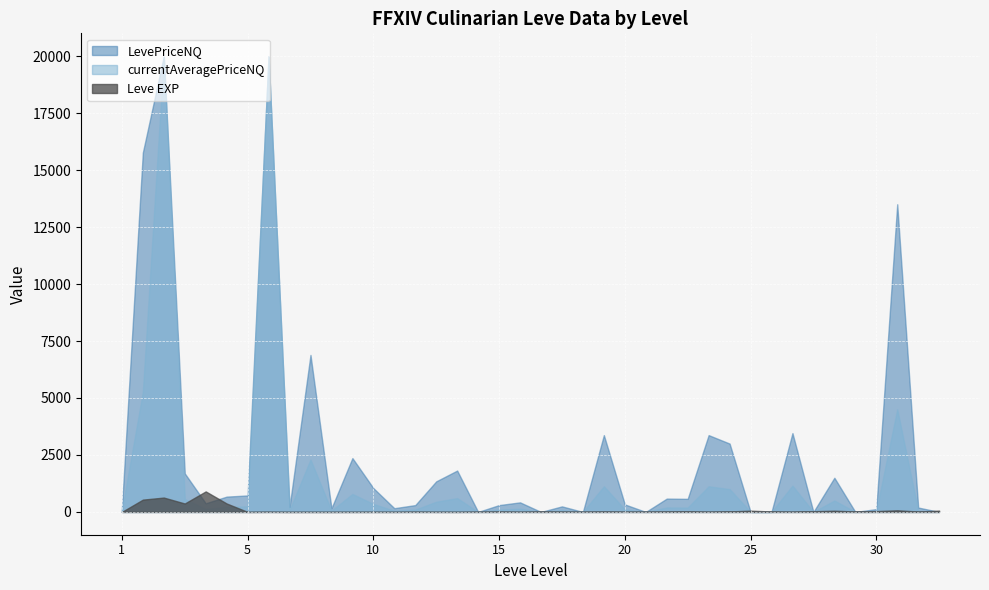

Rank the series at 20 from lowest to highest value.

Leve EXP, currentAveragePriceNQ, LevePriceNQ